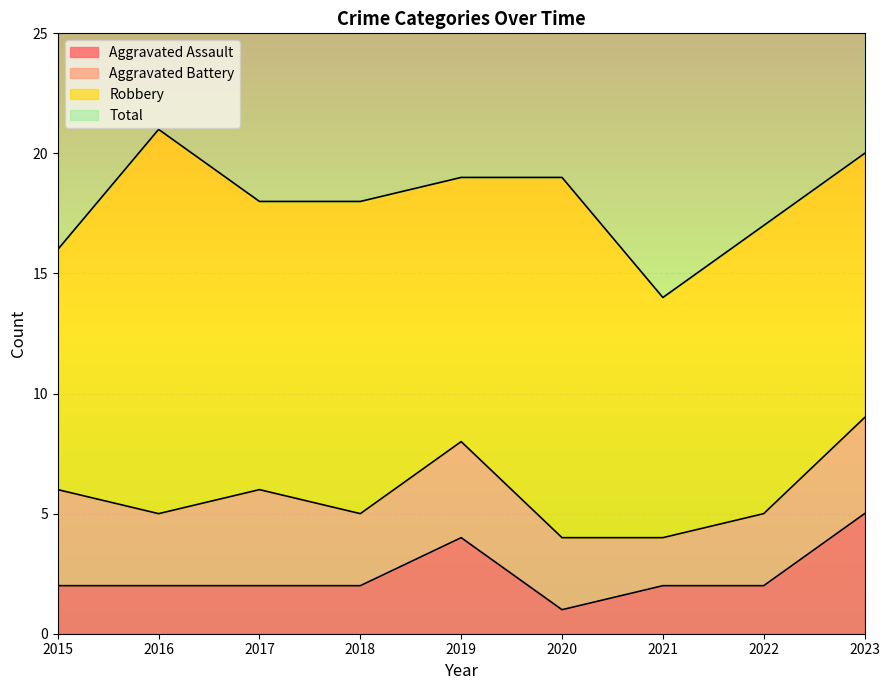

How many data points in Aggravated Assault are above 2?

2